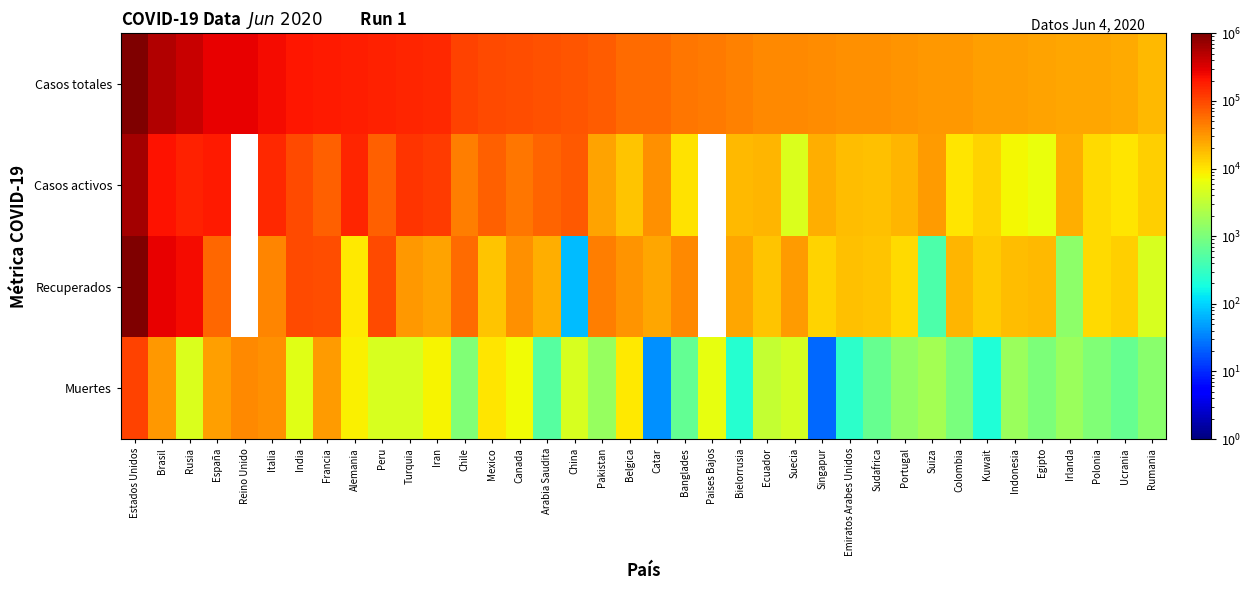

Is it true that Recuperados equals 99275.9 at Rusia?

False